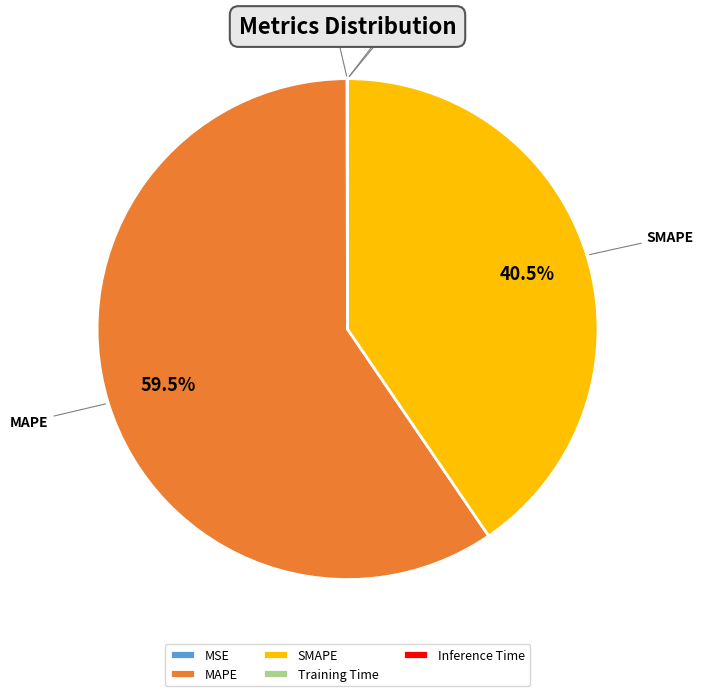

Is there a majority slice in this chart?

Yes